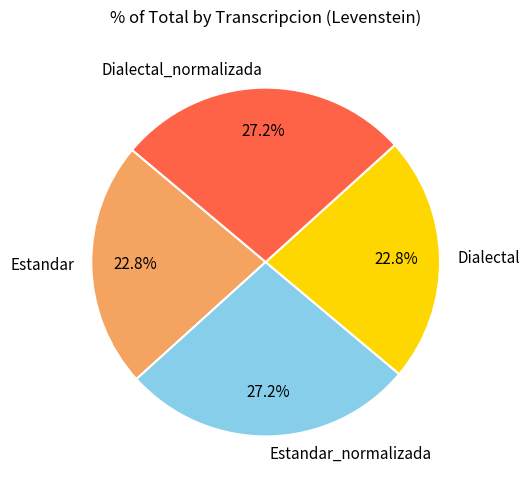

To the nearest percent, what is the difference between the Dialectal_normalizada and Estandar slice percentages?

4%